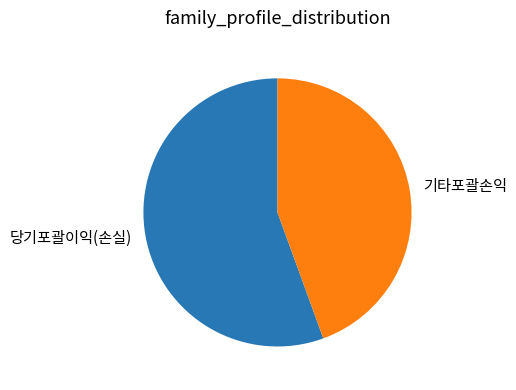

True or false: 당기포괄이익(손실) accounts for 50% of the total.

False